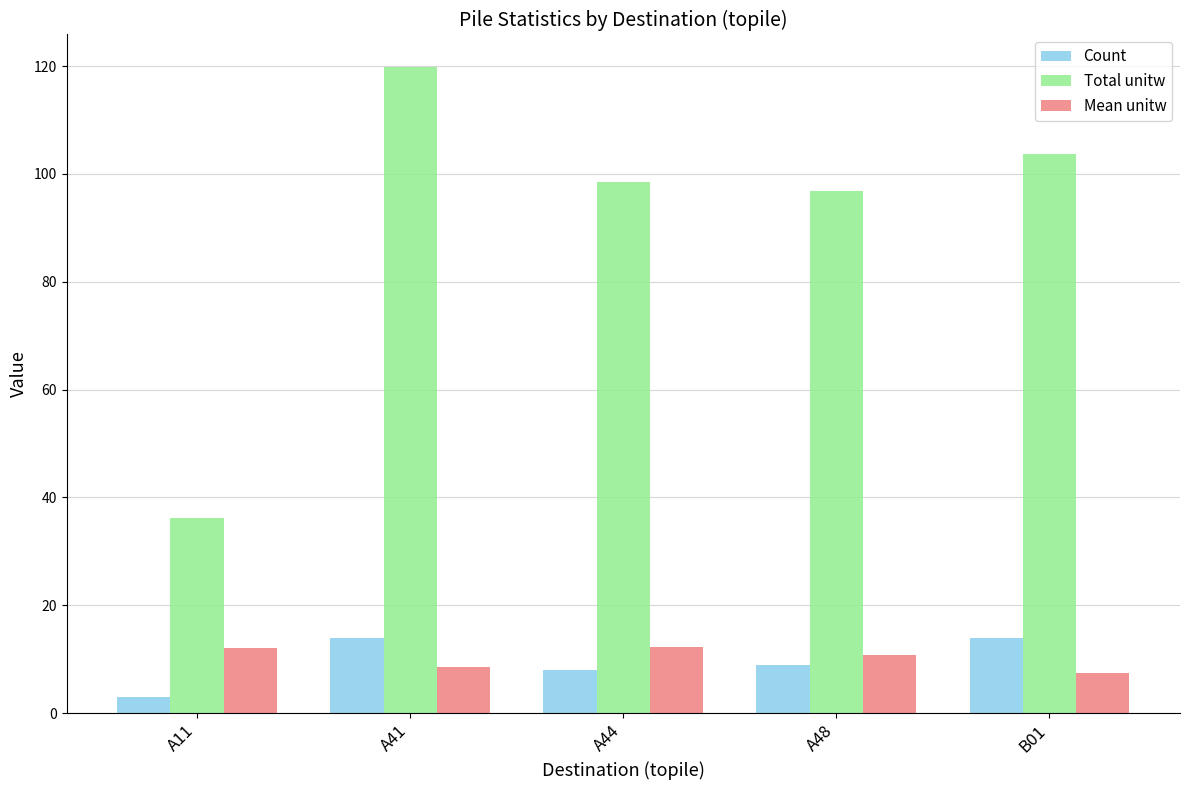

What is the approximate value of Count at A41?

14.0